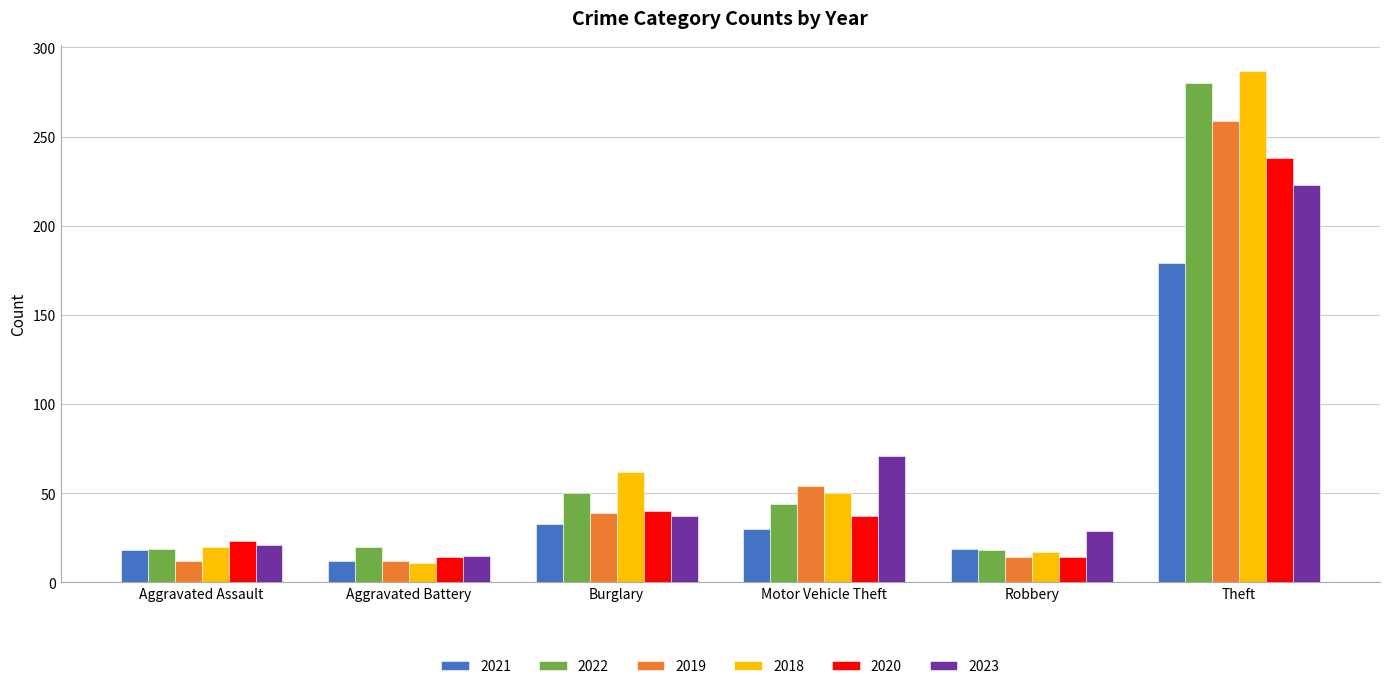

Which series changed the most between Burglary and Theft?

2022